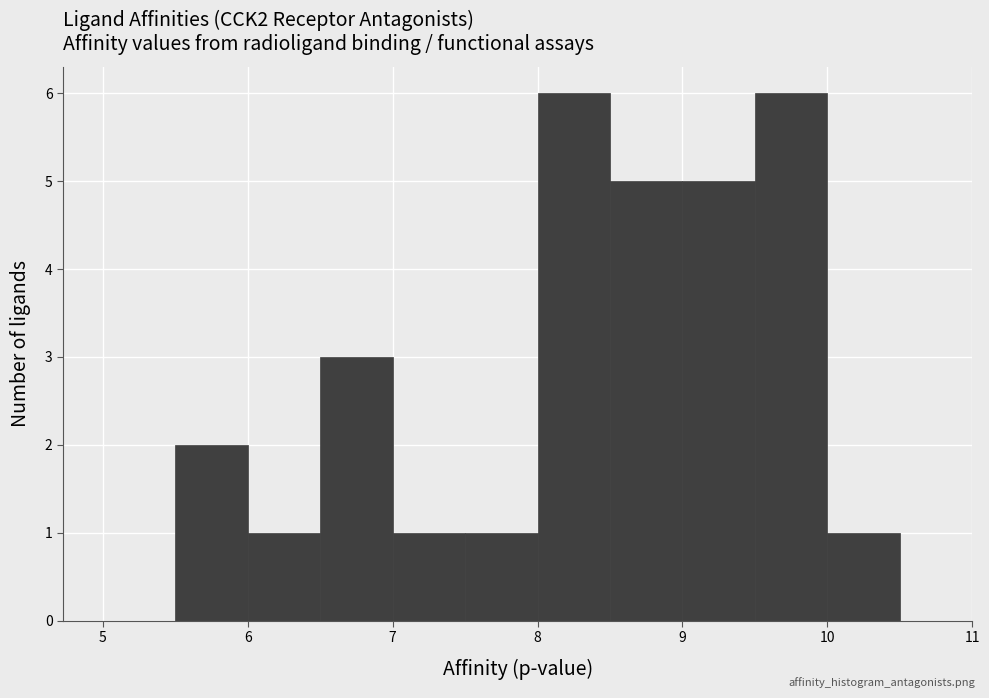

What is the height of the bar covering 7.0 to 7.5 on the x-axis? The values are not printed on the chart, so give them approximately, as read against the axis.

1